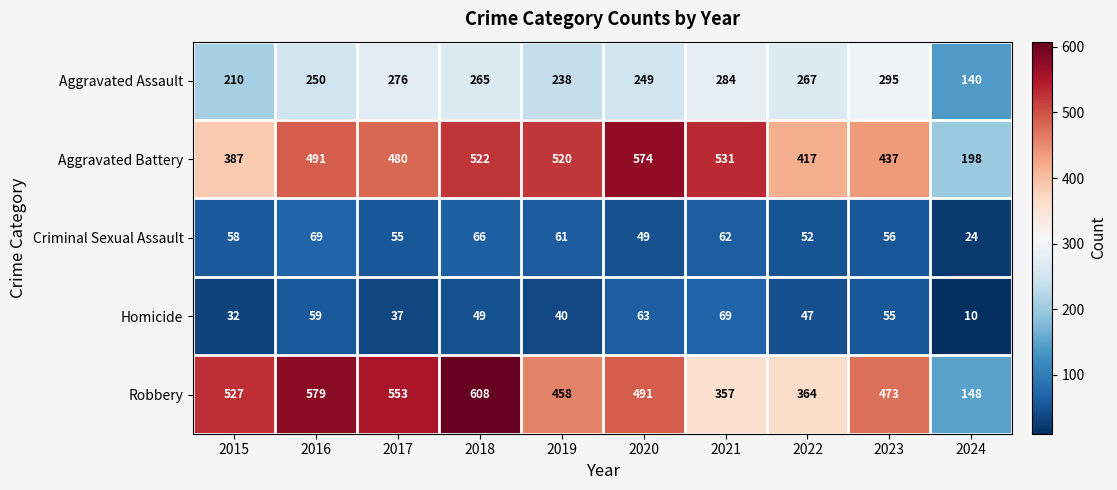

At which category does the chart reach its peak across all series?

2018